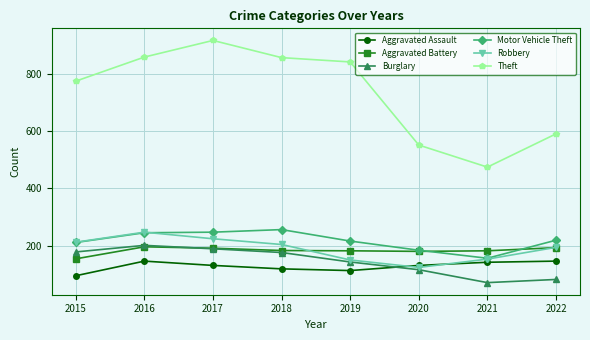

How many values in the Aggravated Assault series are below 131?

3